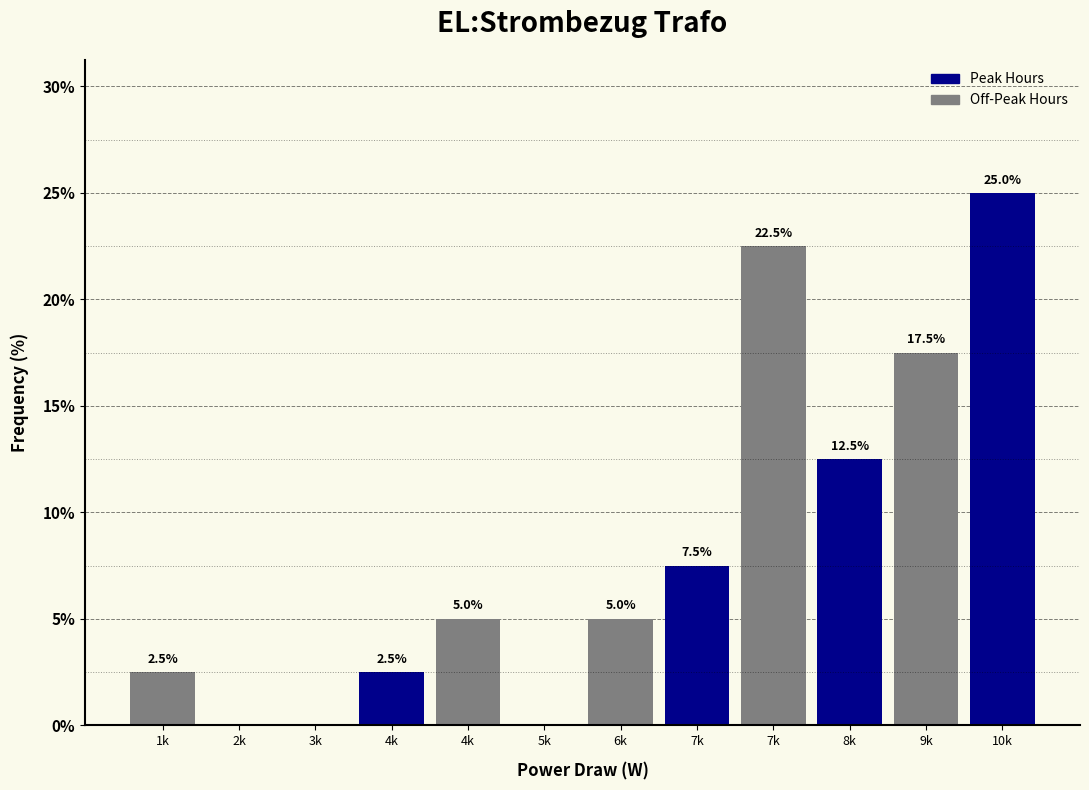

How many distinct data groups are displayed?

1